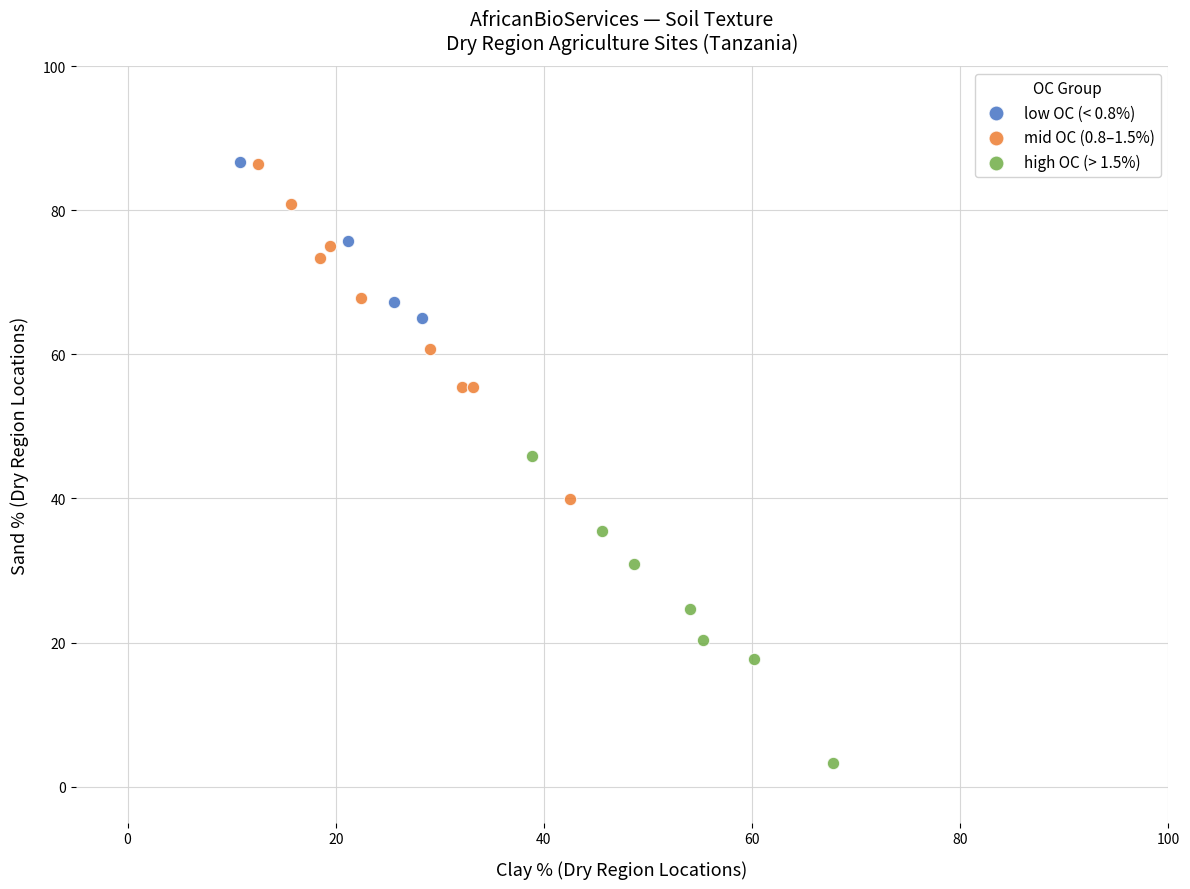

Which series reaches the minimum Y coordinate?

high OC (> 1.5%)